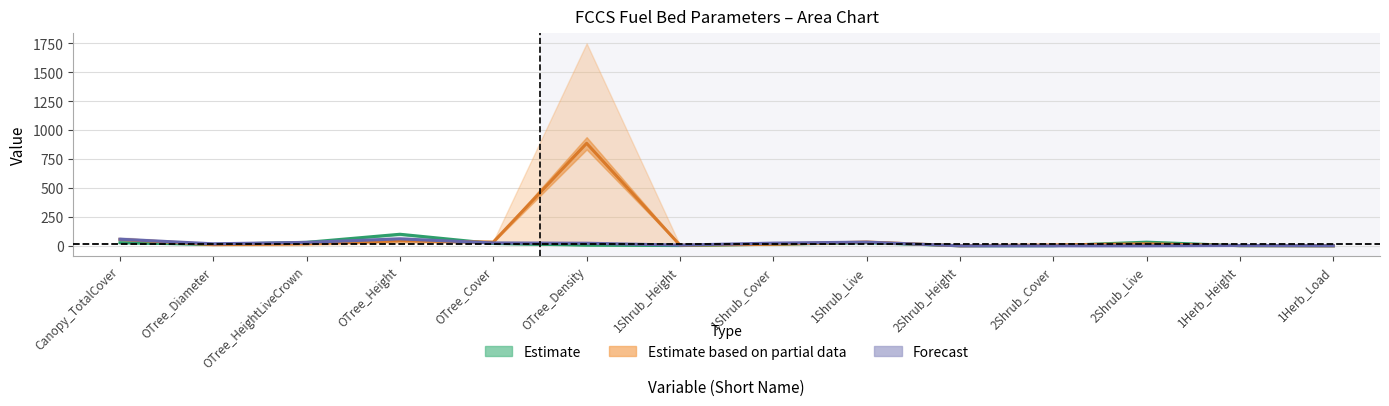

What is the label of the 8th point from the left?

1Shrub_Cover